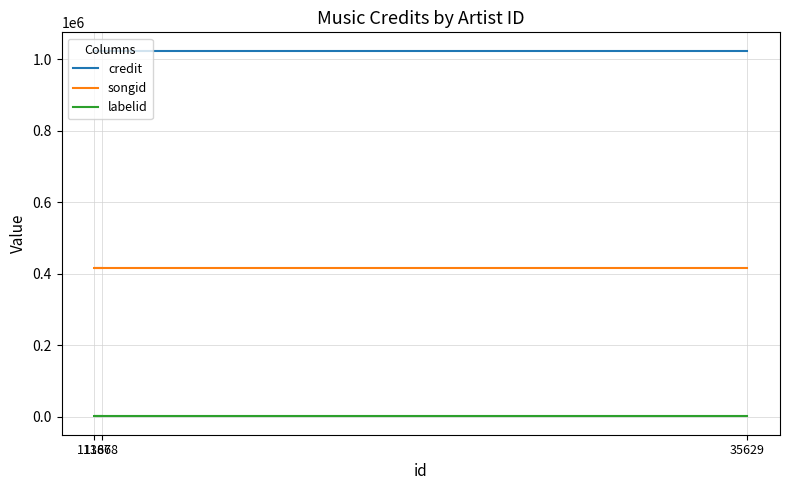

Reading left to right, extract all data points from this chart.

credit: 11668=1024417	11387=1024417	35629=1024417
songid: 11668=417063	11387=417063	35629=417063
labelid: 11668=235	11387=235	35629=235